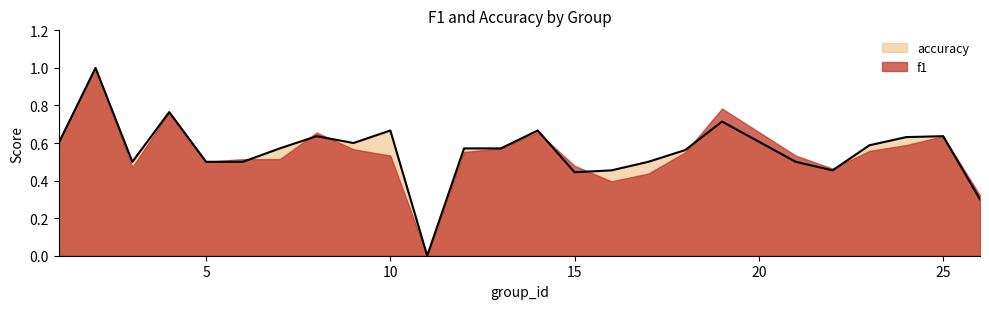

How many interior local valleys (lower than both neighbors) does the data have?

5